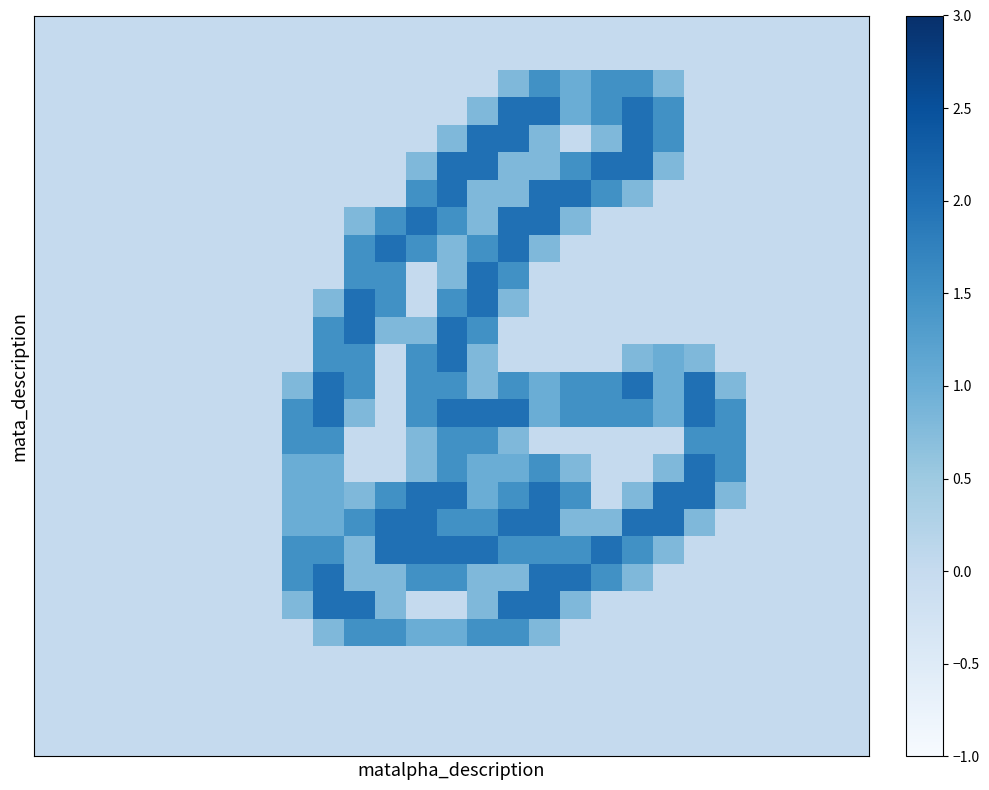

At which category is the sum across all series the highest?

13